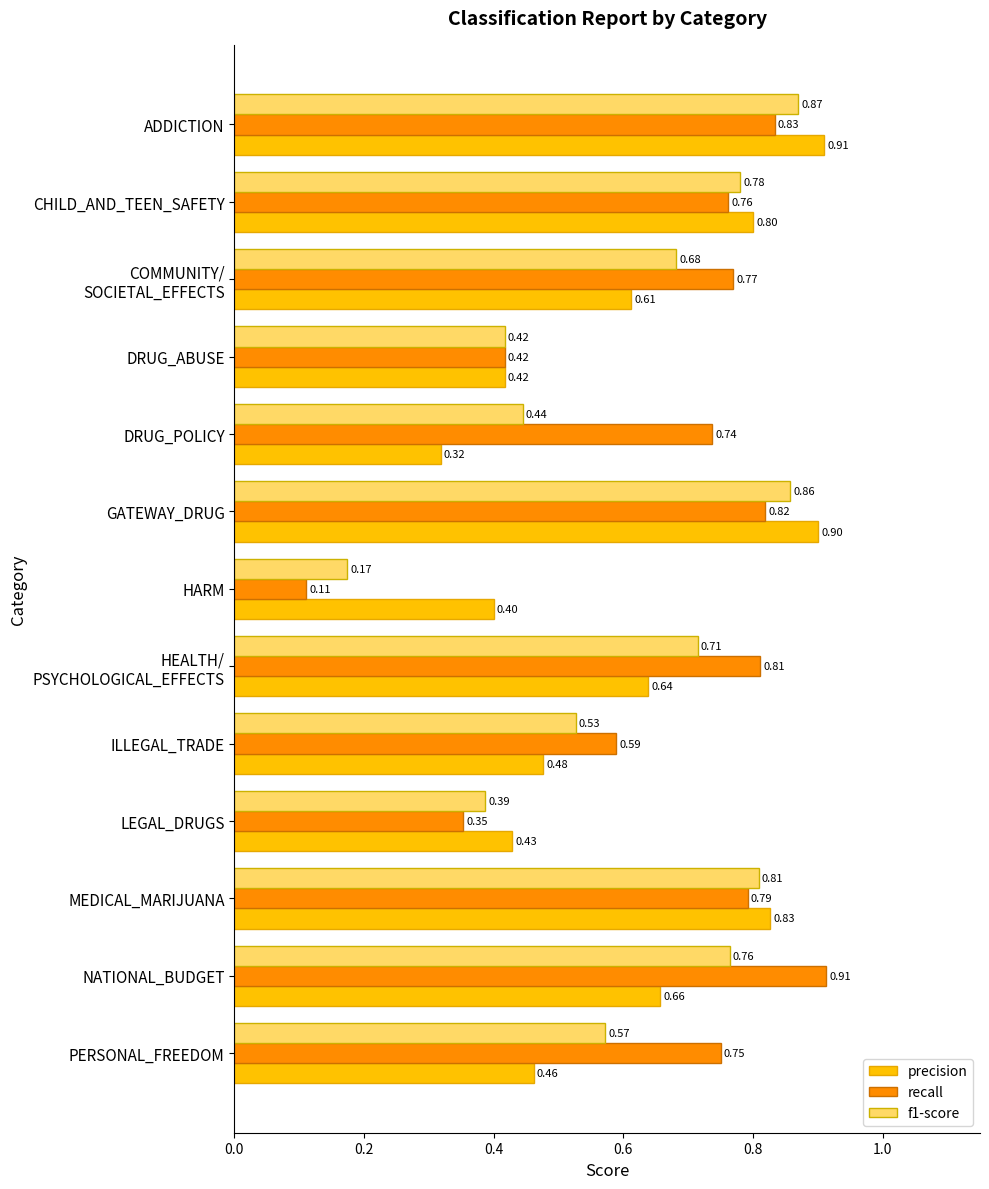

Between DRUG_POLICY and PERSONAL_FREEDOM, which series saw the biggest shift?

precision